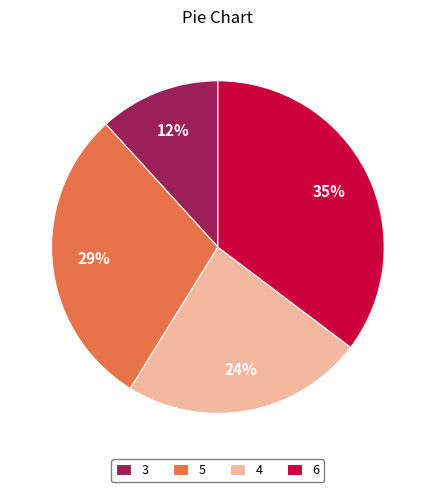

Which slice is the smallest?

3